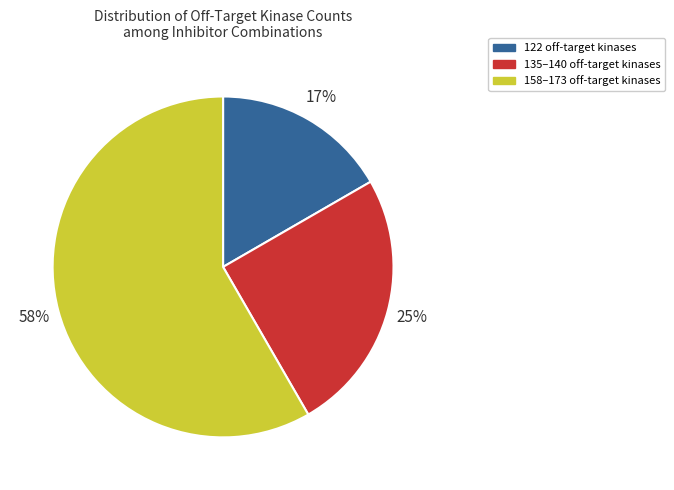

To the nearest percent, what is the average slice percentage?

33%